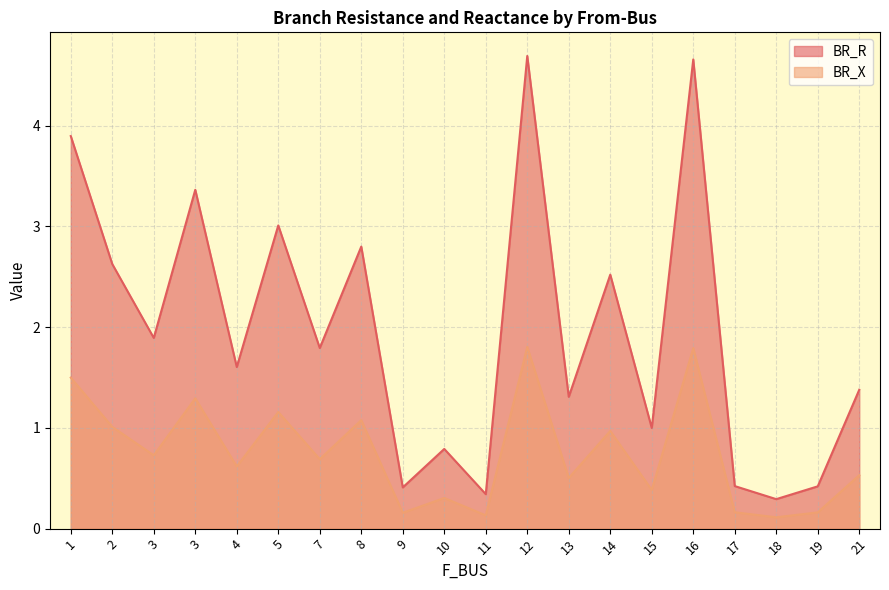

Read the BR_X value at 1.

1.5